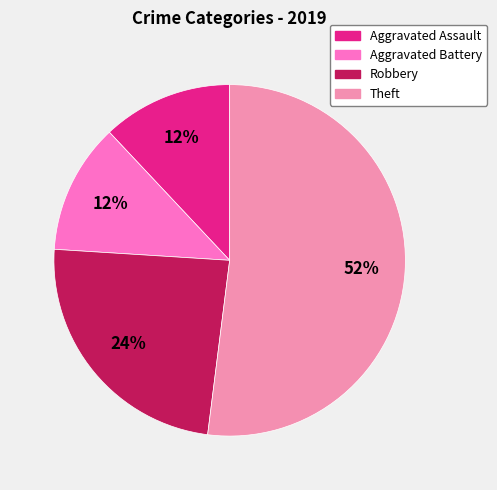

To the nearest percent, what percentage of the pie is Aggravated Battery?

12%